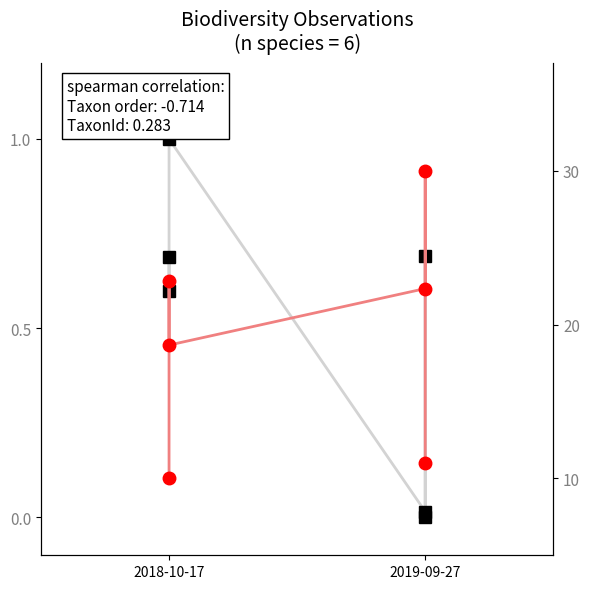

Which series has the widest spread of values?

TaxonId